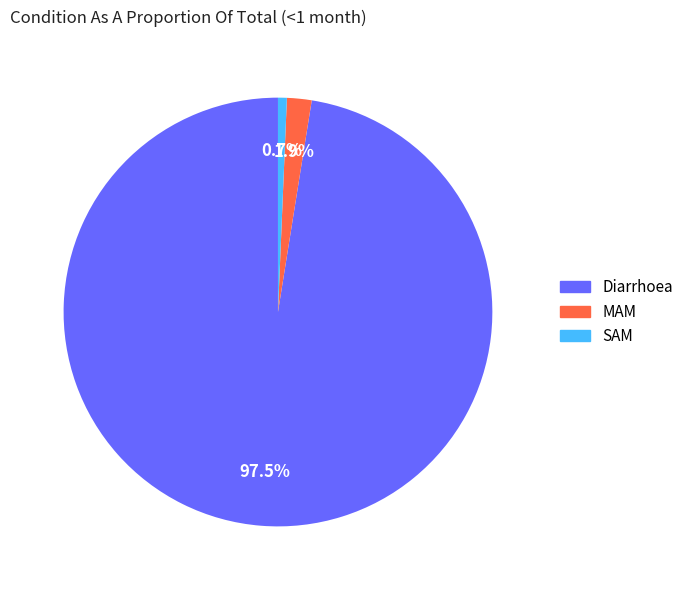

The SAM slice represents 14% of the pie. True or false?

False